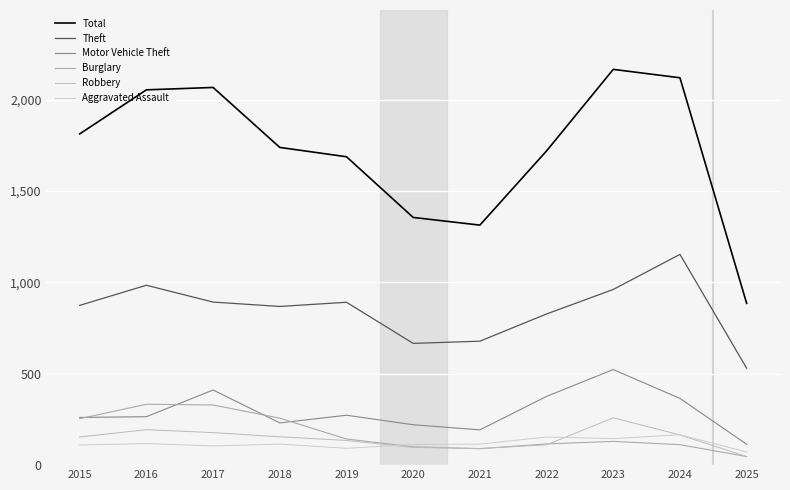

What is the total value across all series at 2017?

3981